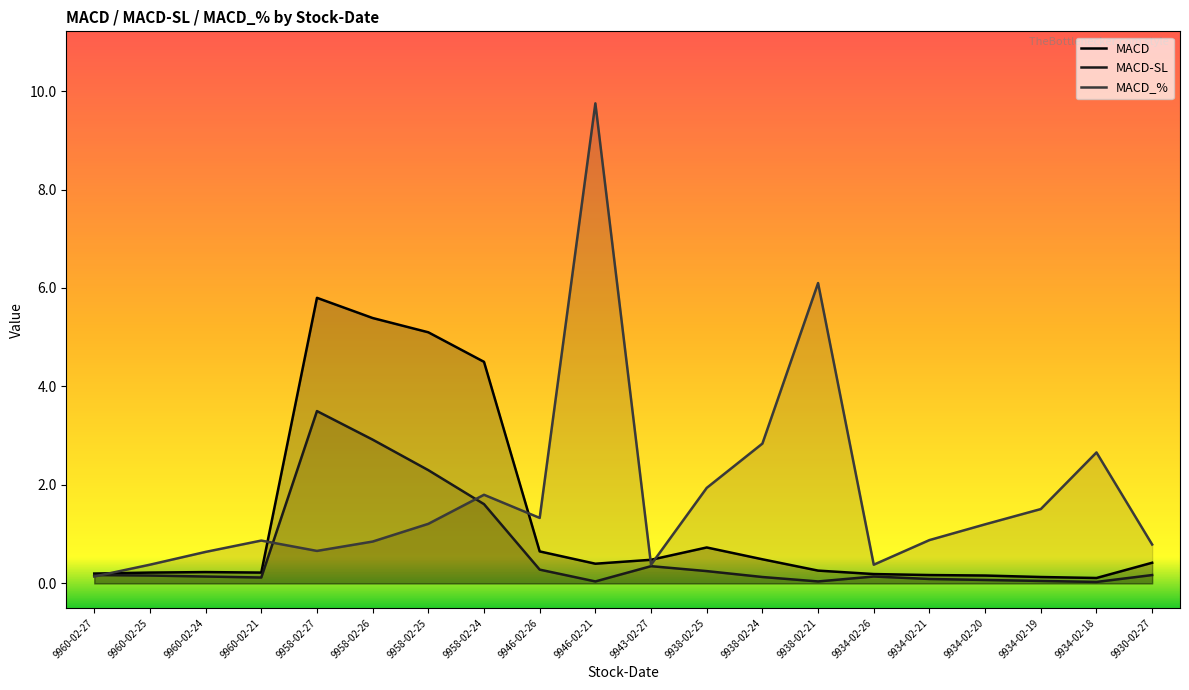

True or false: MACD-SL has a value of 0.0 at 9934-02-18.

False